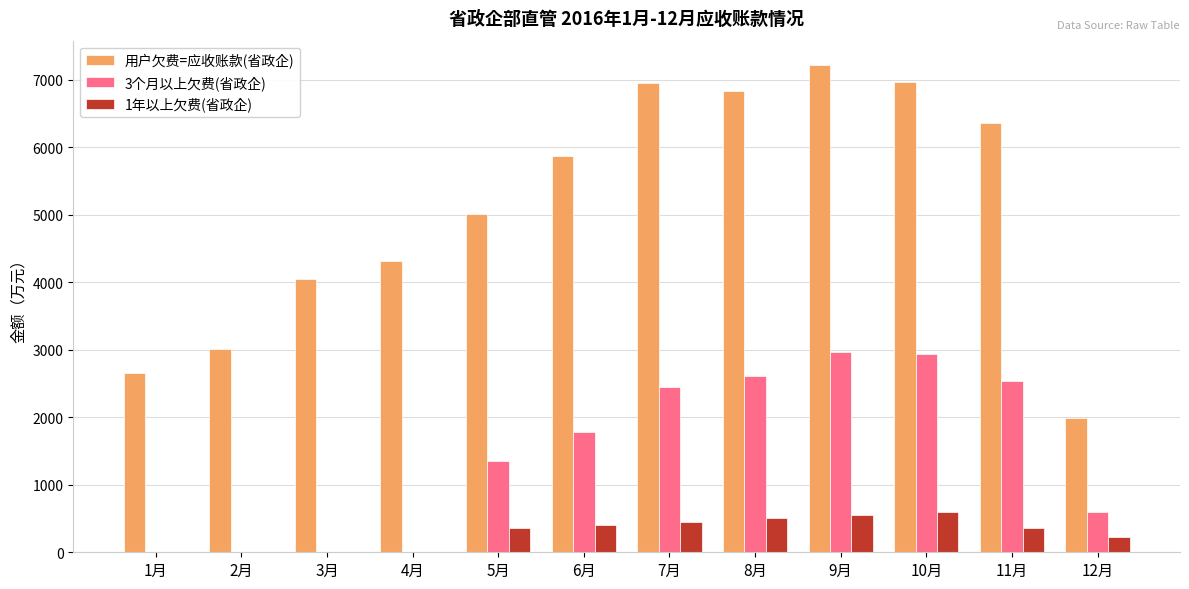

What is the sum of the 1年以上欠费(省政企) values at 3月 and 6月?

405.0